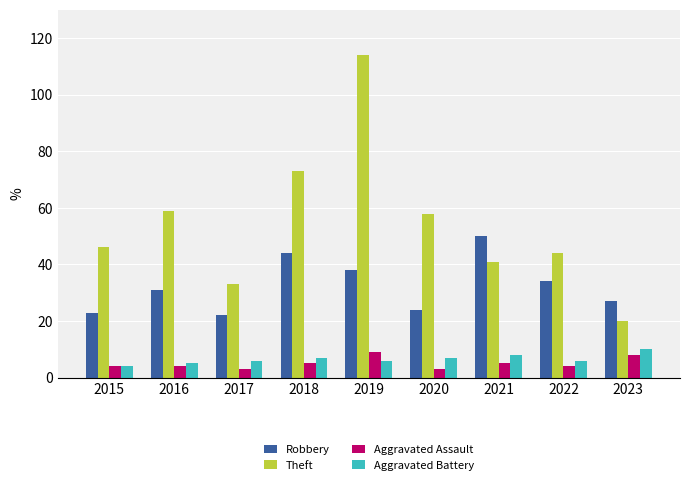

Count the number of categories in the chart.

9